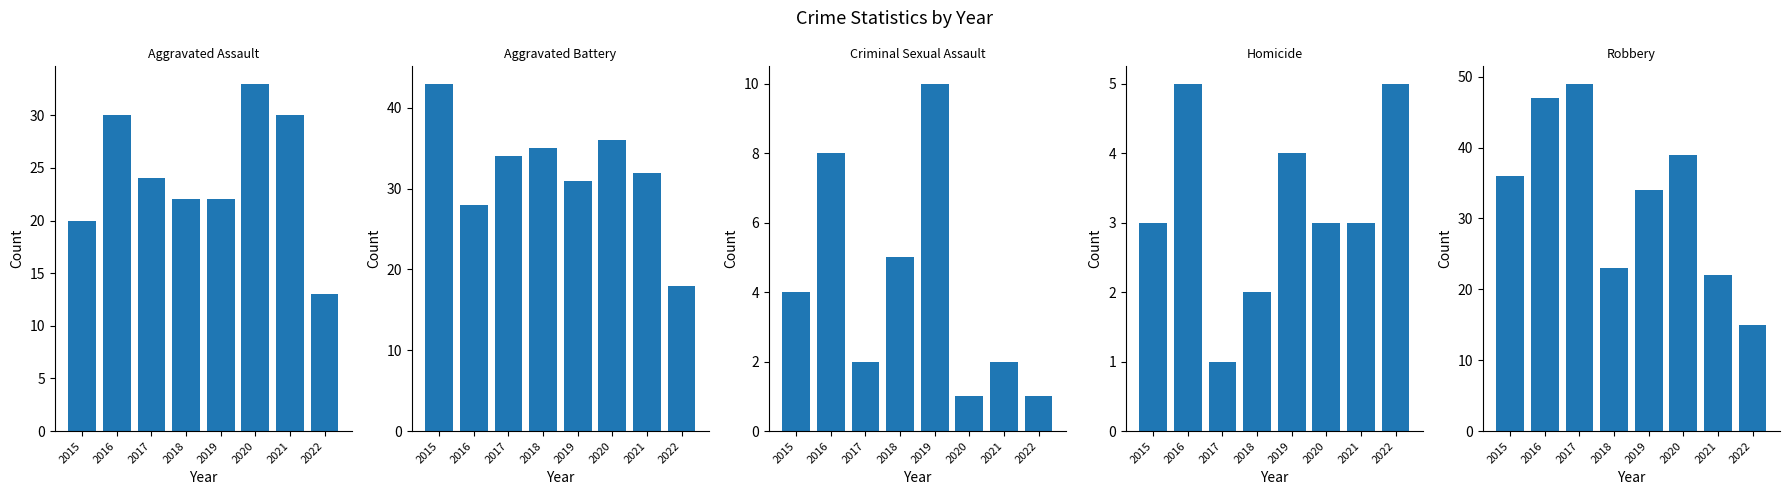

The Homicide series shows 7 at 2022. True or false?

False